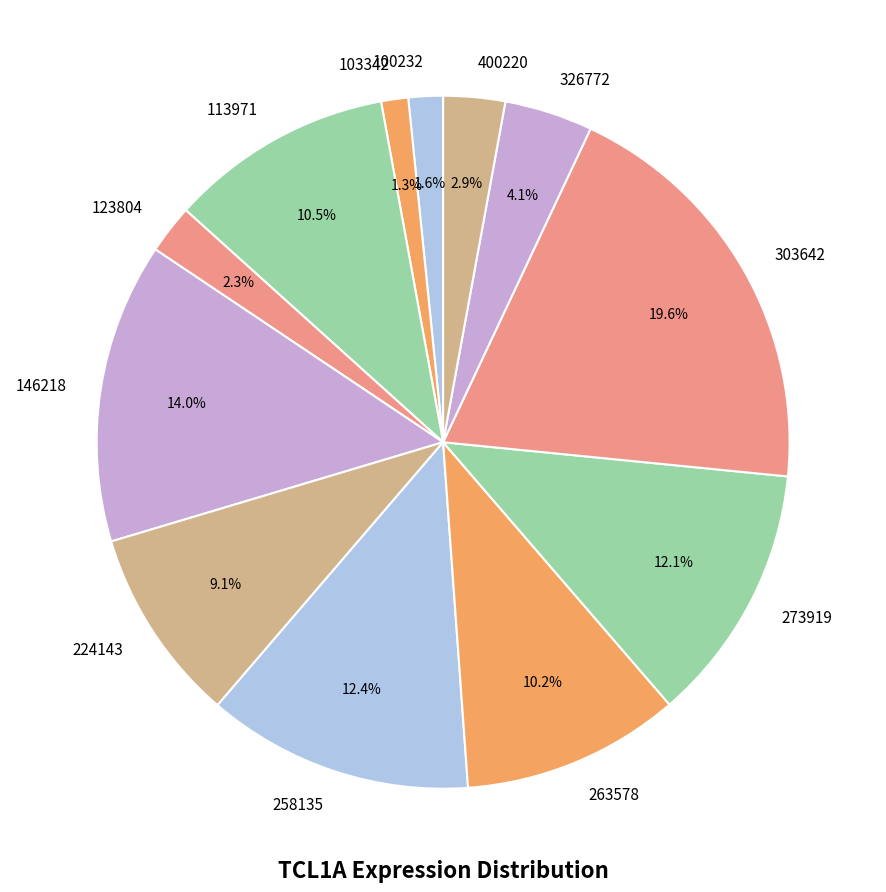

Is 400220 the majority of the pie?

No